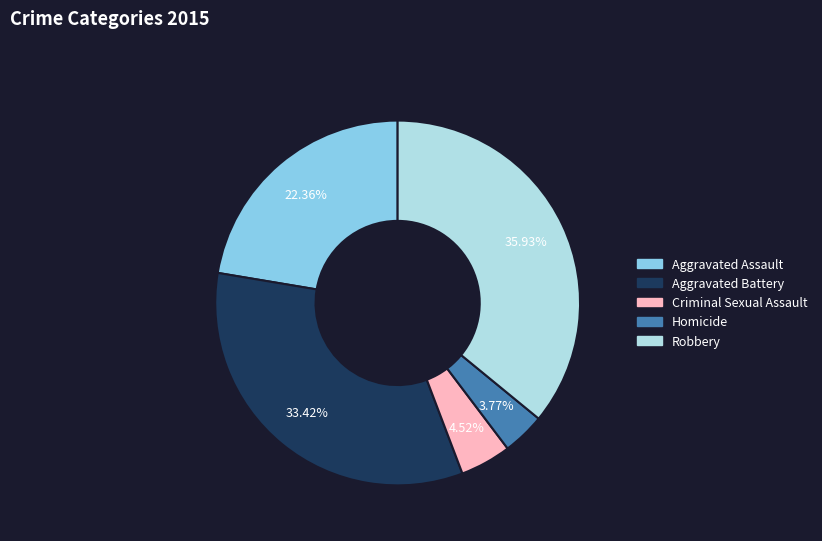

Does any single category account for the majority?

No